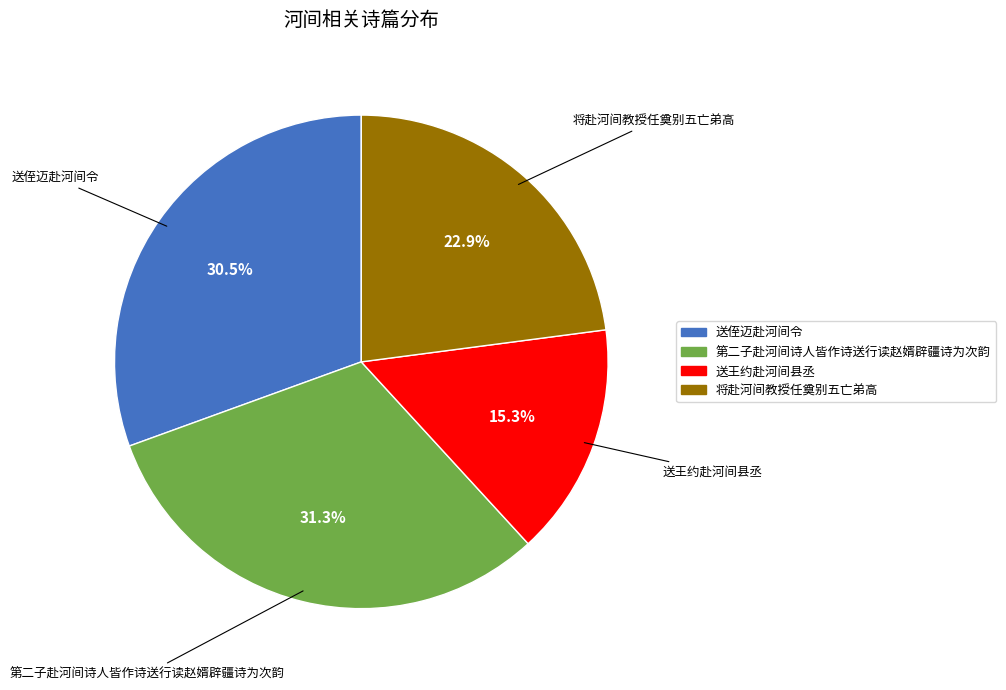

Does any single category account for the majority?

No